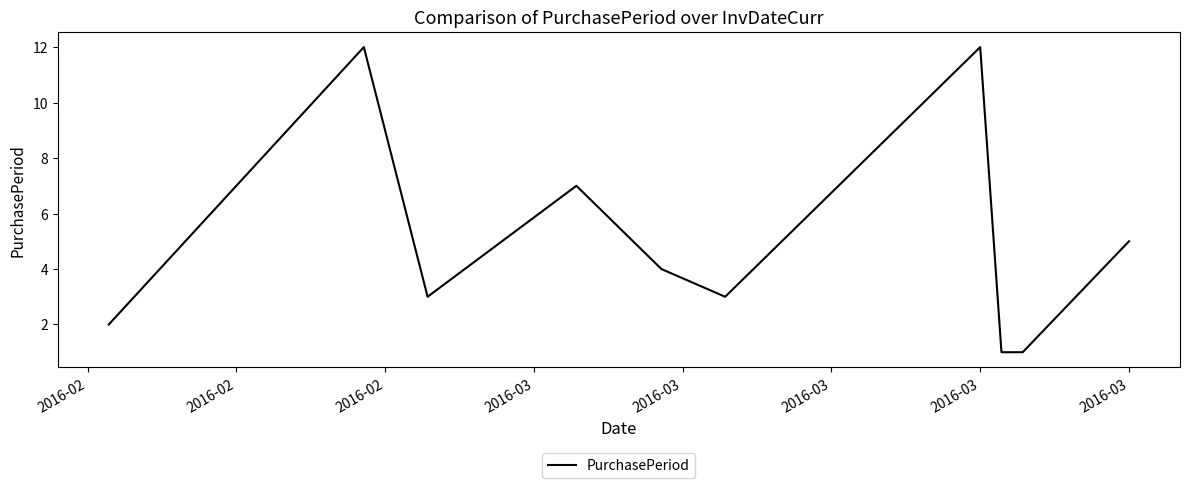

True or false: the data has more than 2 interior local peaks.

True